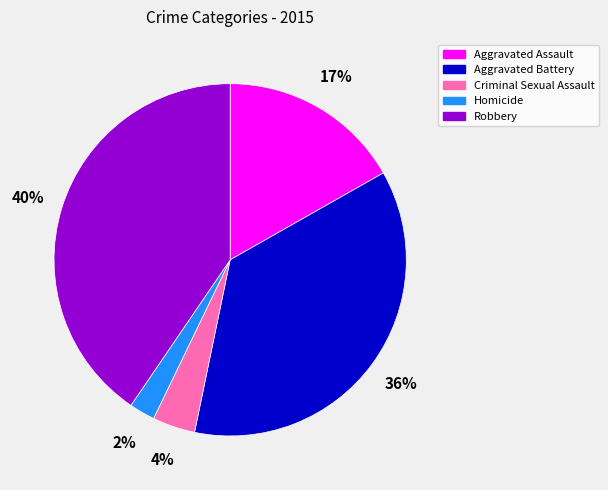

Which slice is the smallest?

Homicide